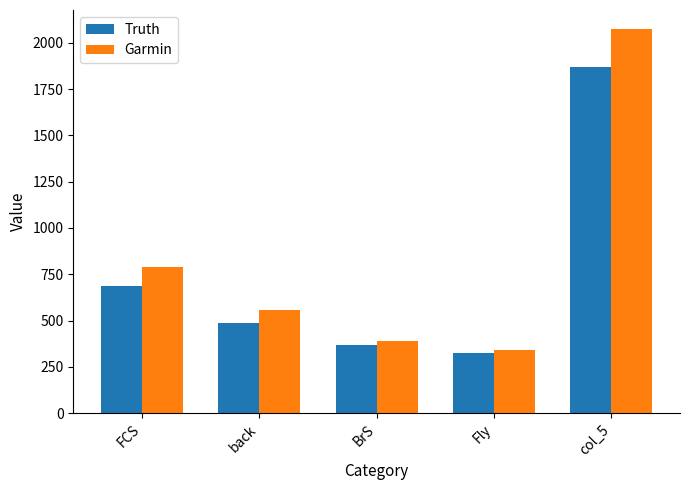

What is the lowest value of the Truth series?

327